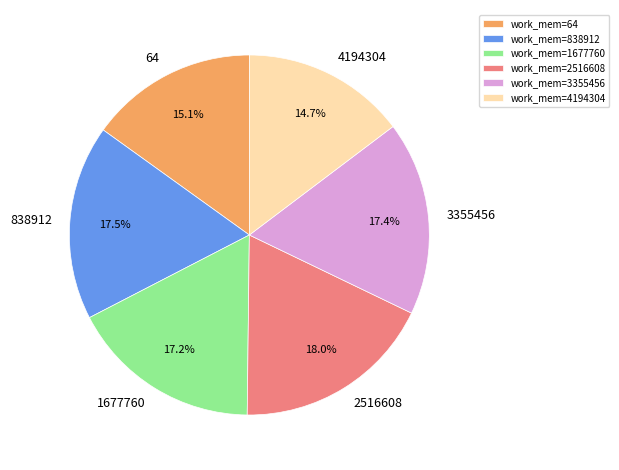

How much of the chart is everything except work_mem=2516608?

82.0%